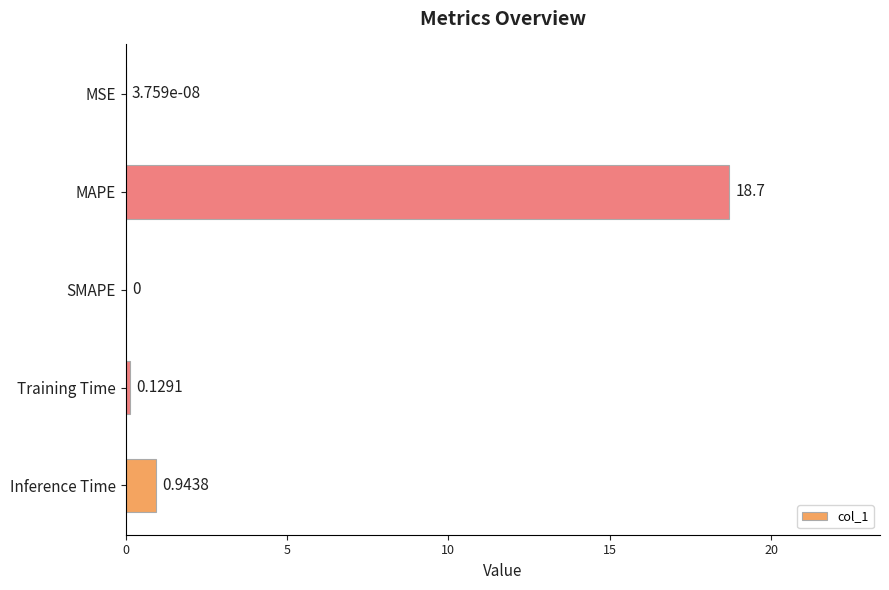

What is the change in value from MAPE to Training Time?

-18.6